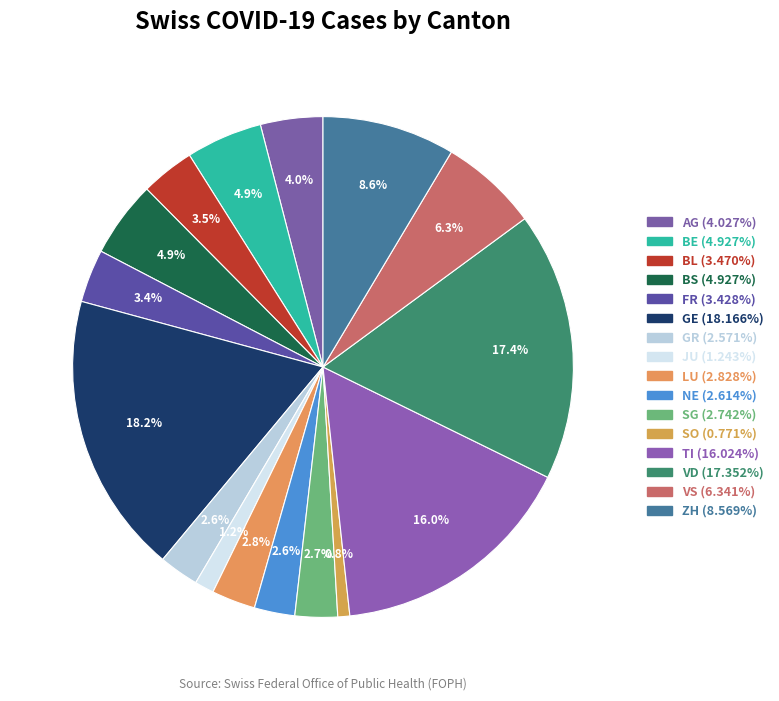

How many slices are in this pie chart?

16